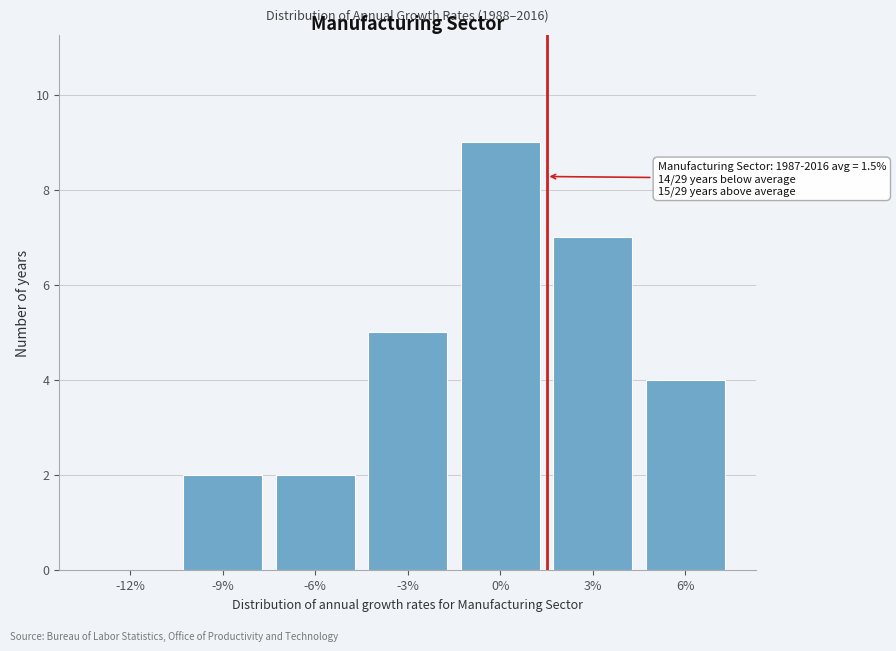

Reading left to right, list all the values displayed in this chart.

-12%=0	-9%=2	-6%=2	-3%=5	0%=9	3%=7	6%=4